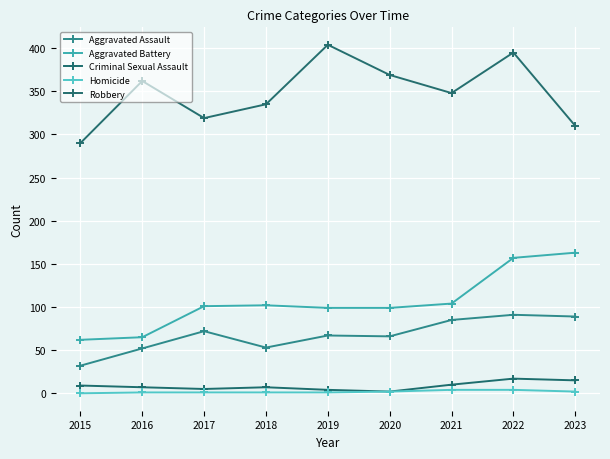

What is the value of the Criminal Sexual Assault point at the 9th from the left?

15